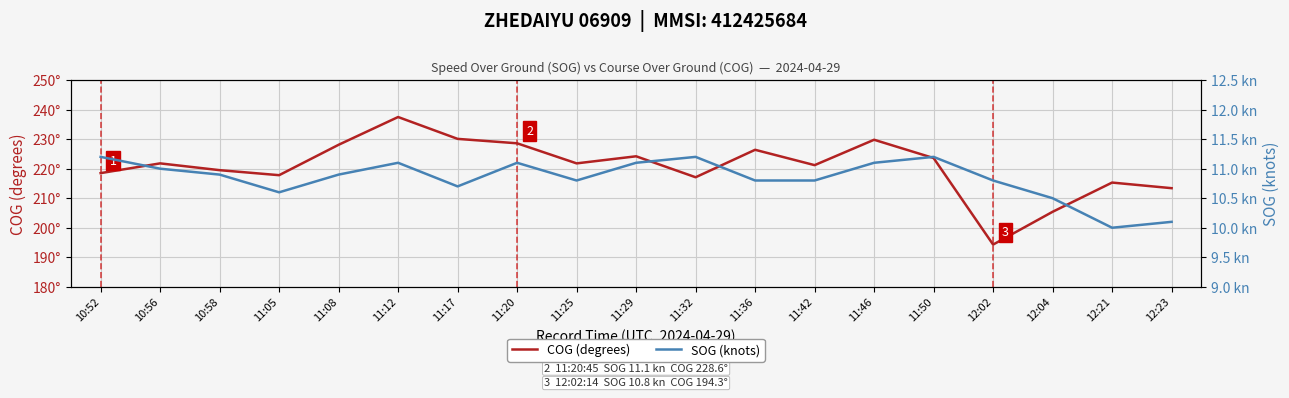

List the series in order of their peak value, lowest first.

SOG (knots), COG (degrees)